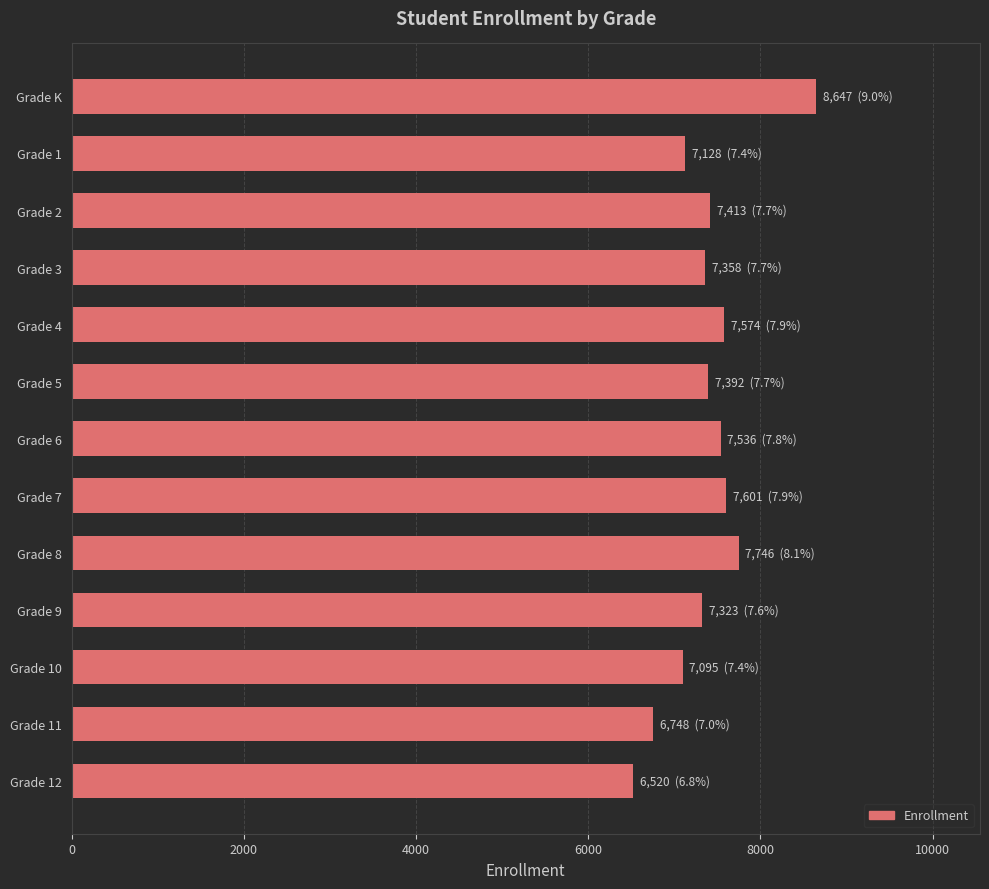

What is the ratio of the value at Grade 10 to the value at Grade 6?

0.9